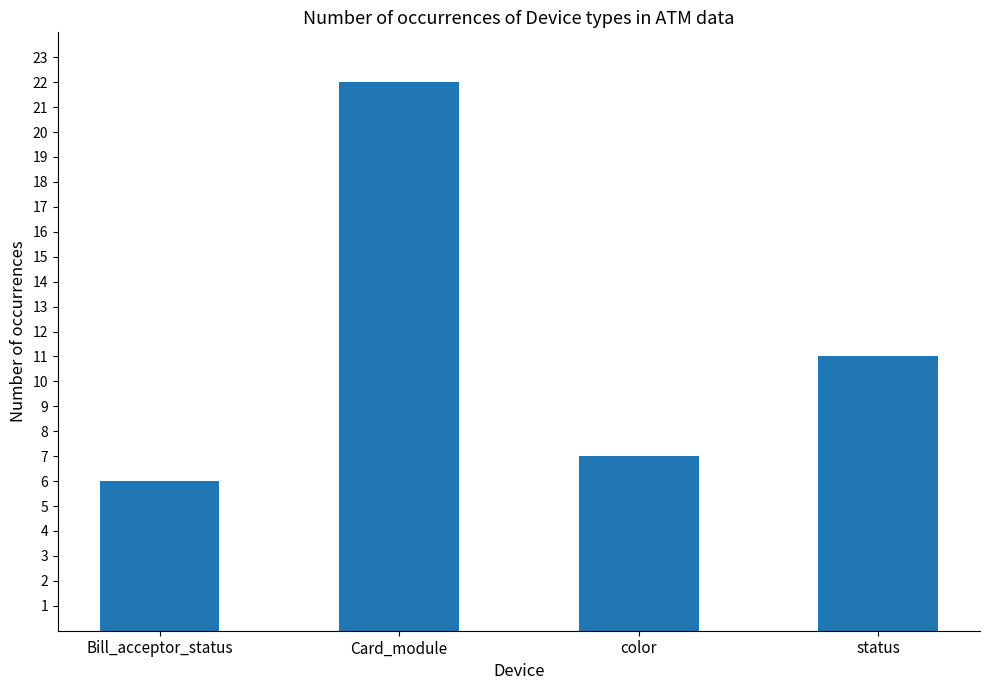

How many bars are there in total?

4